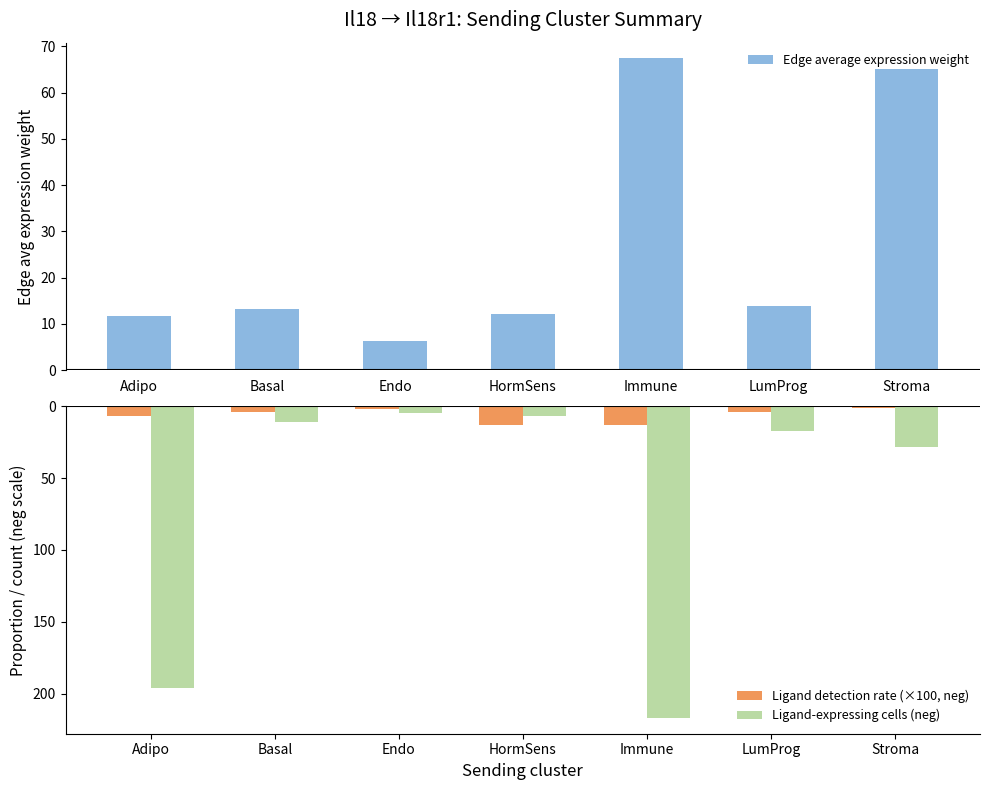

How many values in the Ligand detection rate (×100, neg) series are below -4?

4